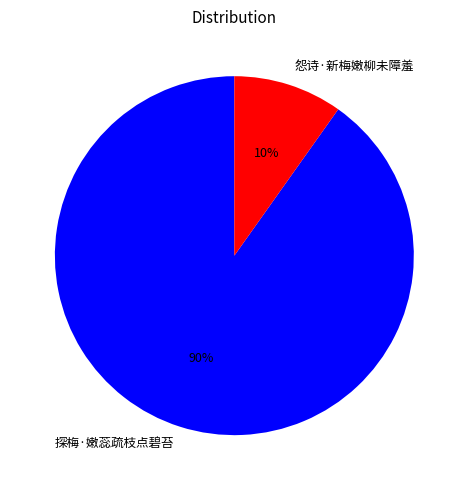

To the nearest percent, what is the combined percentage of 探梅·嫩蕊疏枝点碧苔 and 怨诗·新梅嫩柳未障羞?

100%